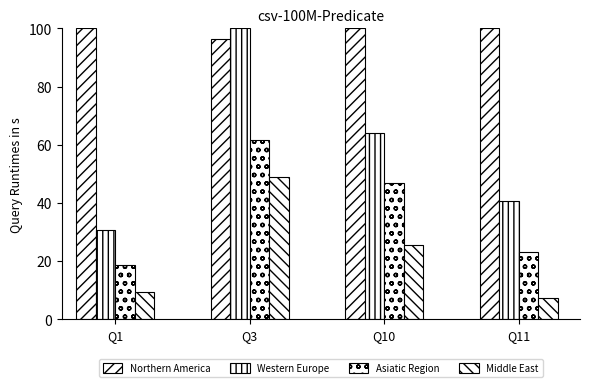

Reading left to right, transcribe all the data shown in this chart.

Northern America: Q1=100.0	Q3=96.2	Q10=100.0	Q11=100.0
Western Europe: Q1=30.8	Q3=100.0	Q10=63.9	Q11=40.6
Asiatic Region: Q1=18.5	Q3=61.5	Q10=46.9	Q11=23.1
Middle East: Q1=9.3	Q3=48.8	Q10=25.6	Q11=7.4